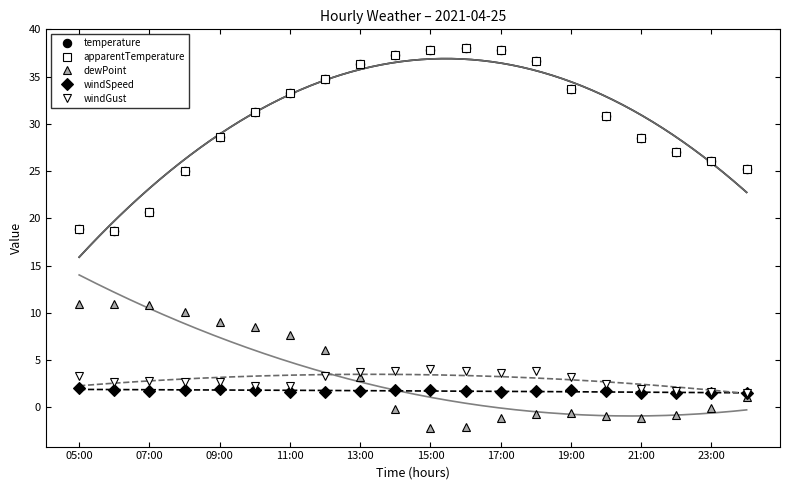

Which series has the widest spread of values?

temperature